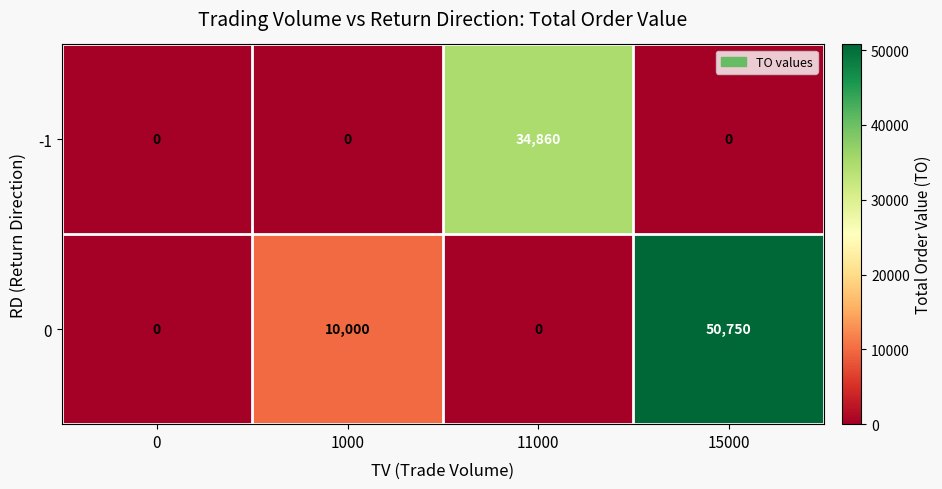

How many categories are shown in the chart?

4